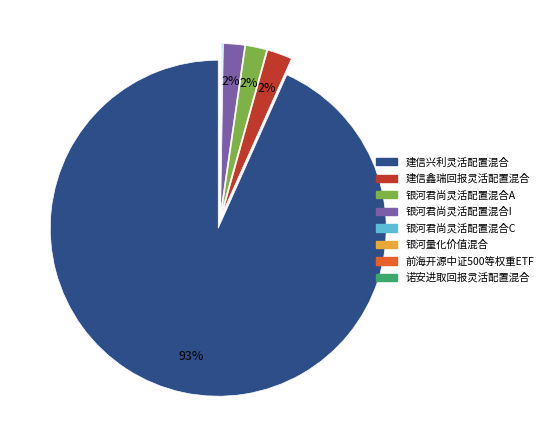

Which category has the biggest portion of the pie?

建信兴利灵活配置混合